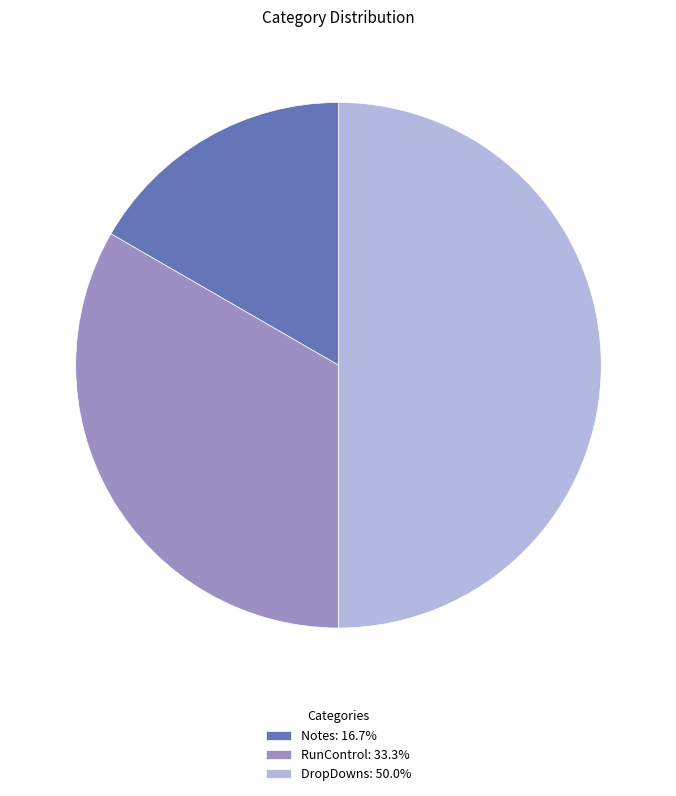

Do DropDowns: 50.0% and RunControl: 33.3% together represent more than half of the pie?

Yes